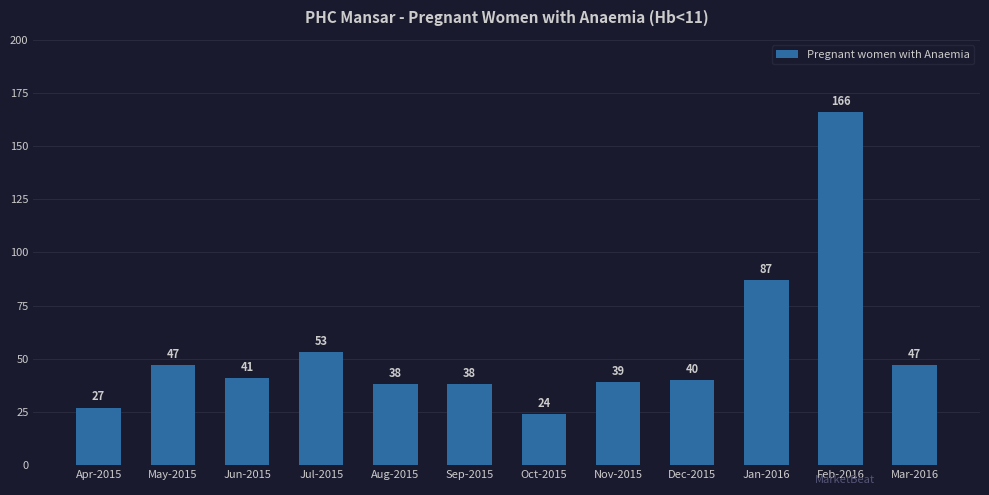

What is the value of the 3rd bar from the left?

41